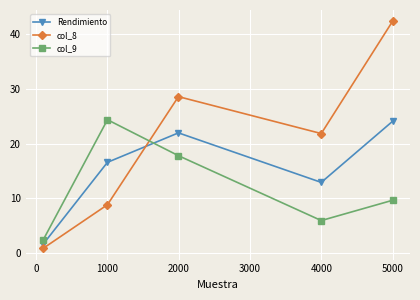

What is the difference between the maximum and minimum values in the Rendimiento series?

22.4